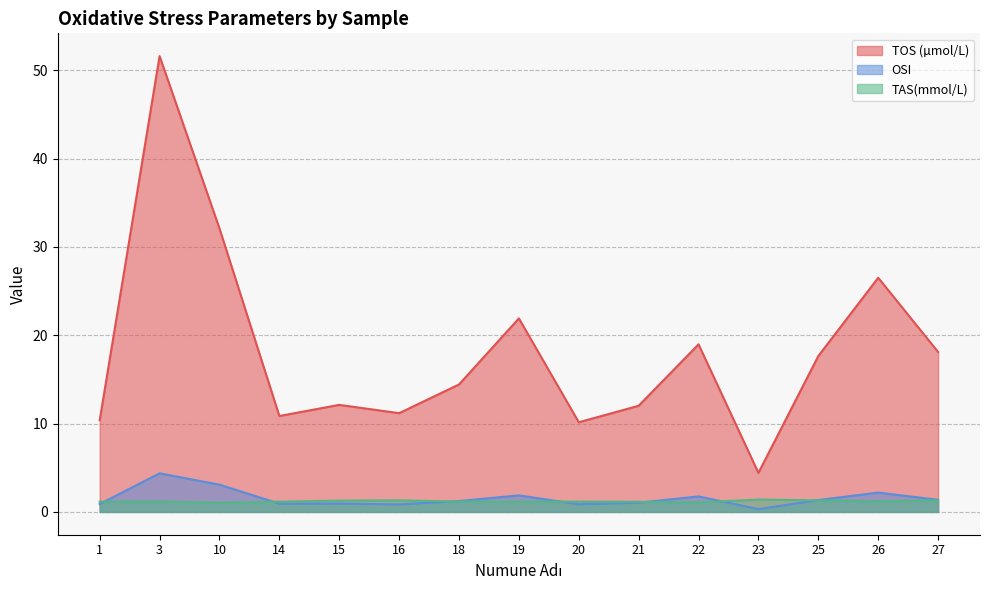

How many data points in TOS (µmol/L) are less than 14?

7